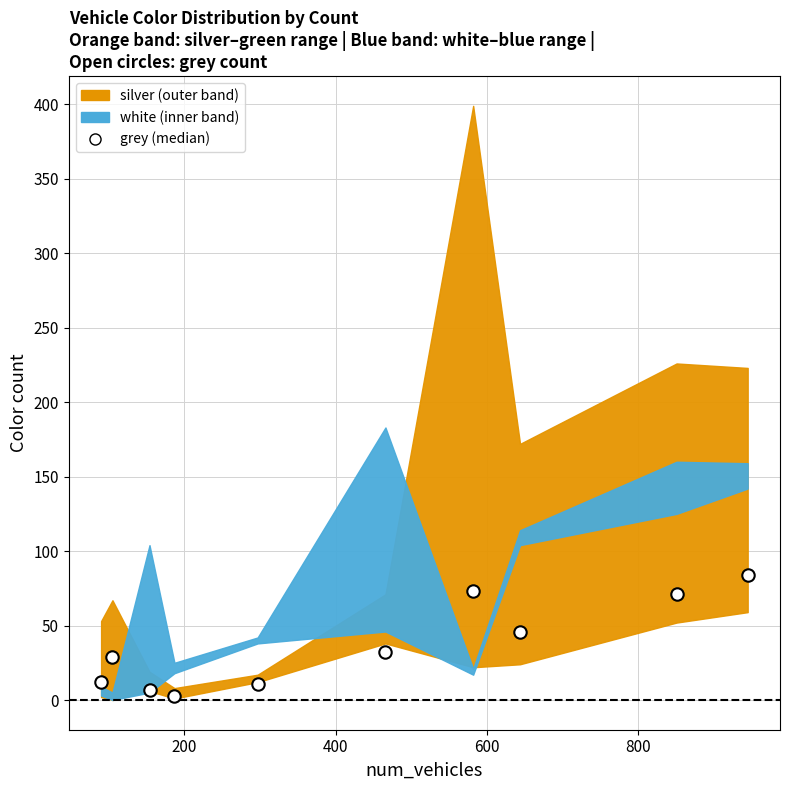

What is the range of Y values (max minus min)?

81